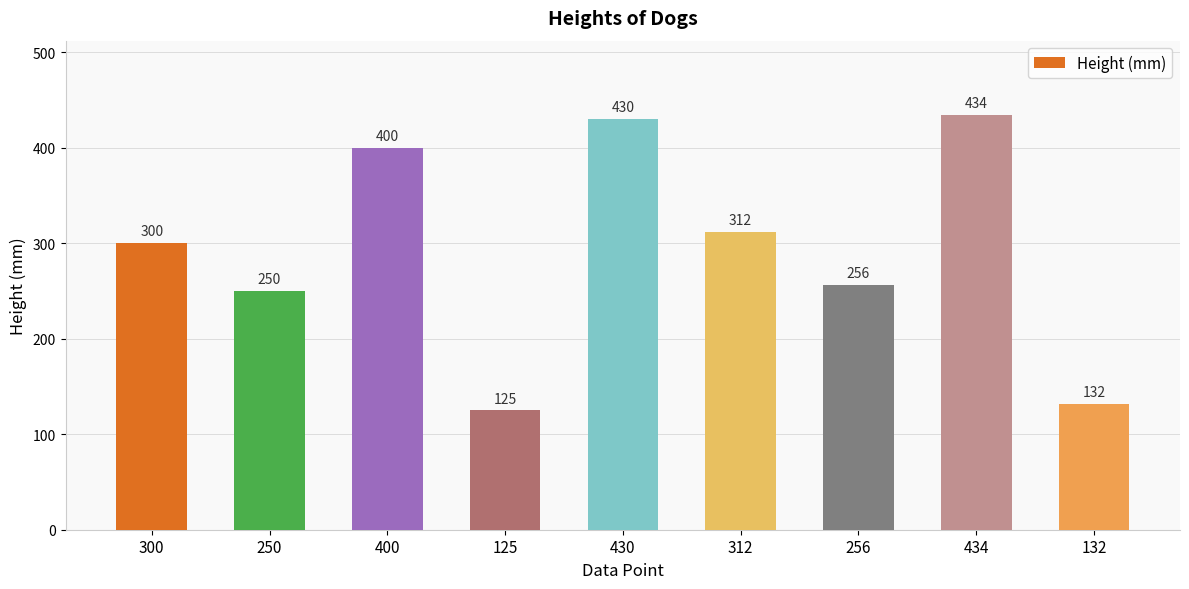

Is it true that the value at 400 is 577?

False